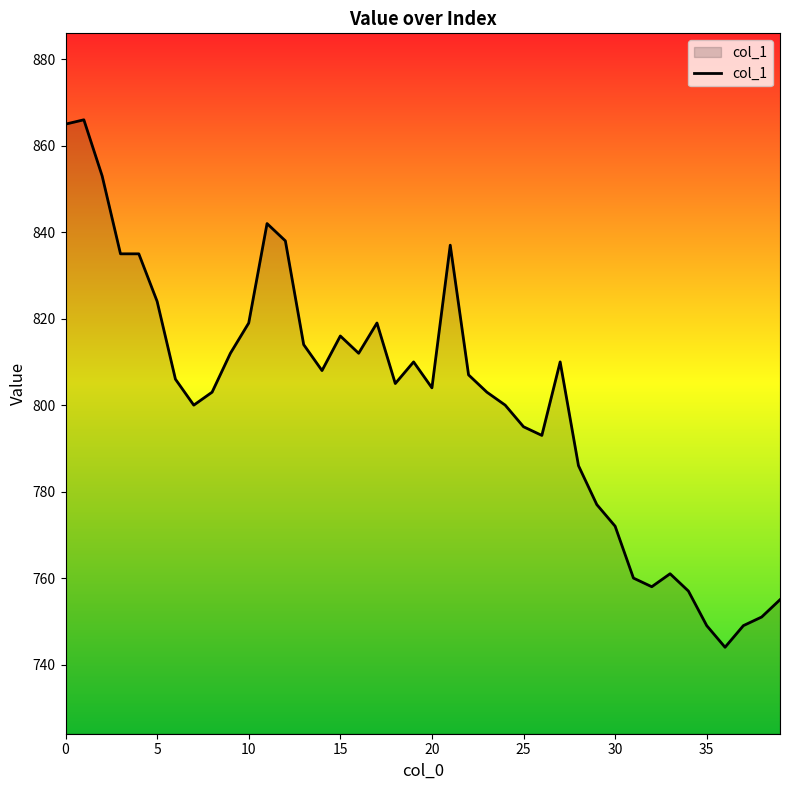

What is the smallest value displayed?

744